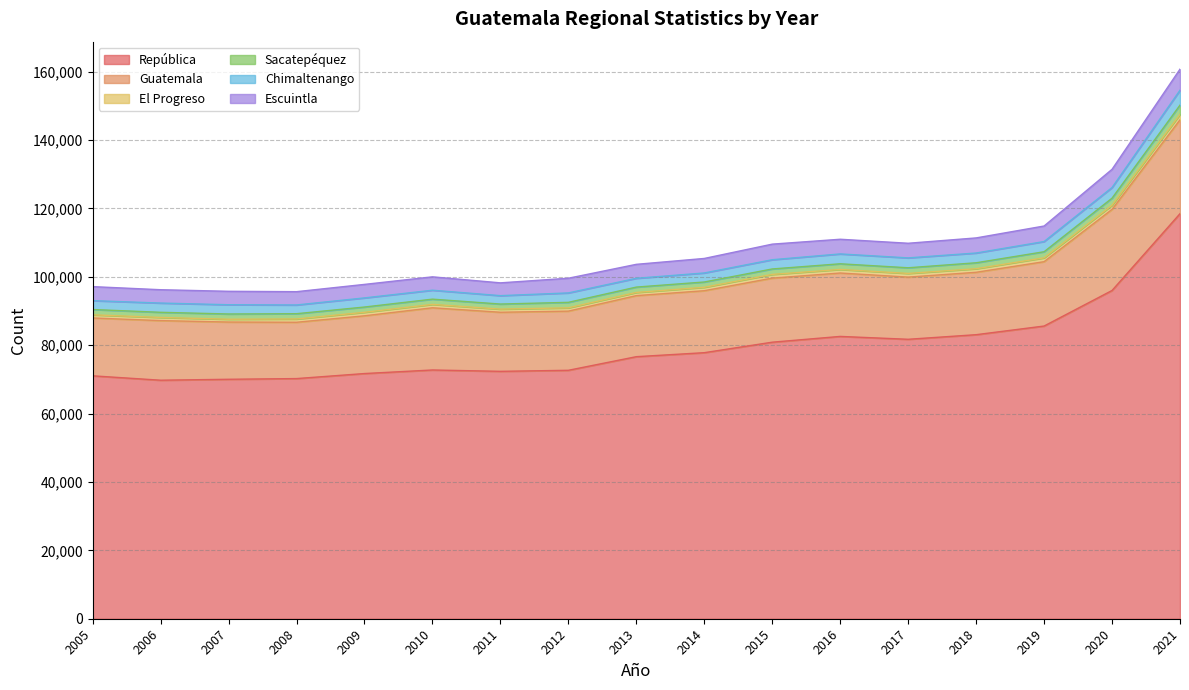

What are all the series names shown in the legend?

República, Guatemala, El Progreso, Sacatepéquez, Chimaltenango, Escuintla